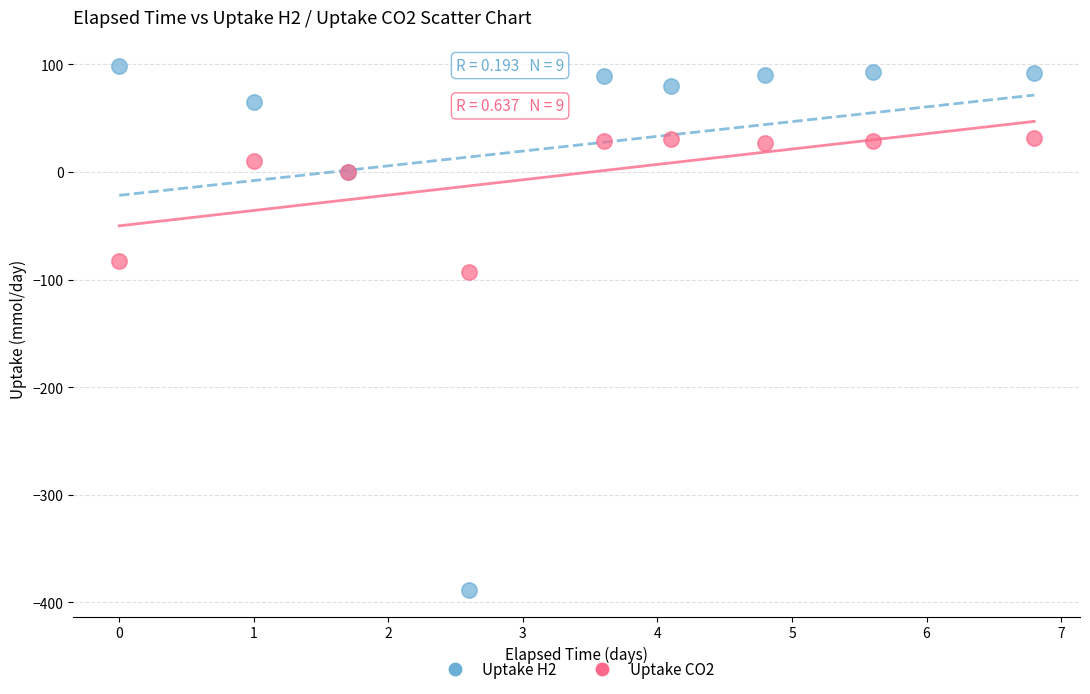

What is the X range (max minus min) for the scatter plot?

6.8